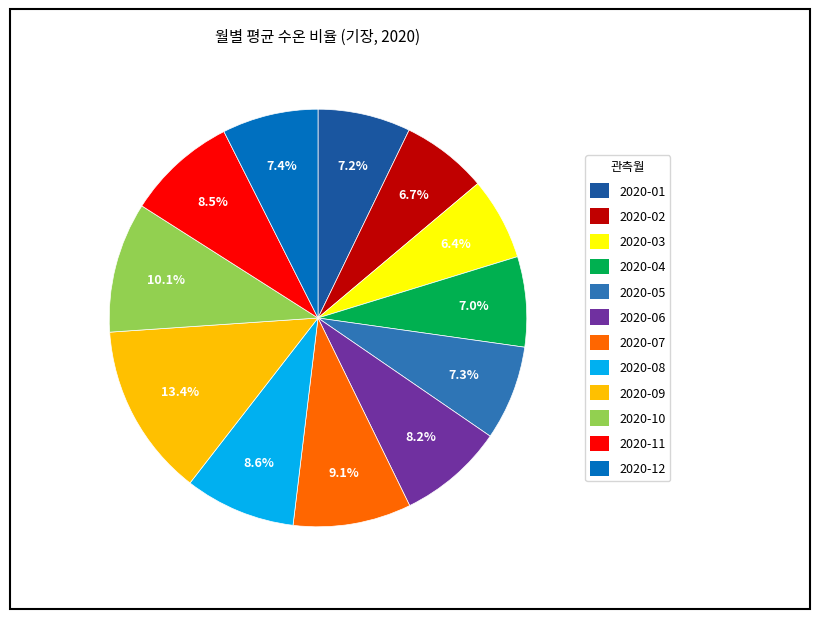

Is the sum of 2020-04 and 2020-12 greater than half?

No